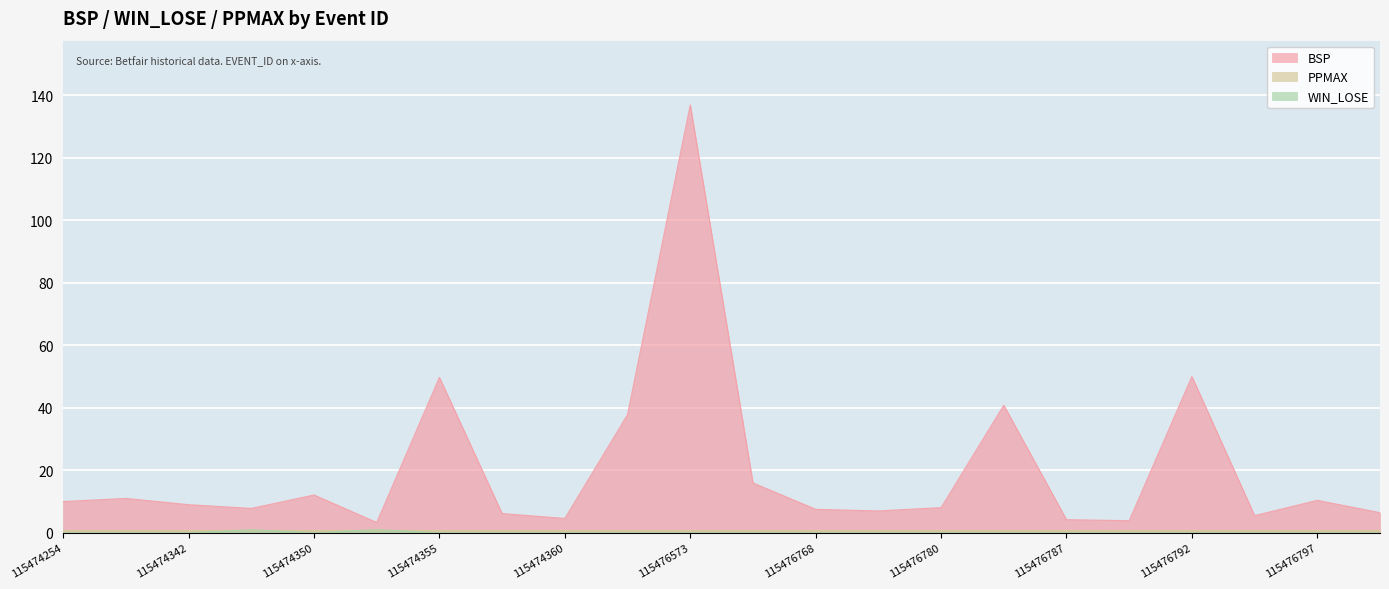

List the labels in order of WIN_LOSE value, largest first.

115474348, 115474352, 115474254, 115474256, 115474342, 115474350, 115474355, 115474358, 115474360, 115476571, 115476573, 115476578, 115476768, 115476777, 115476780, 115476782, 115476787, 115476789, 115476792, 115476794, 115476797, 115476803